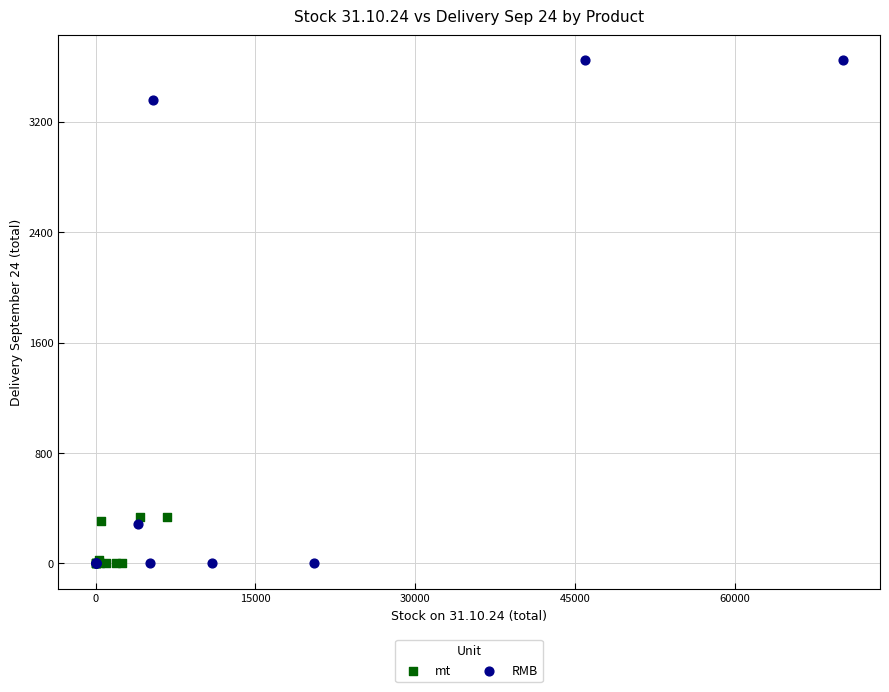

Which series has the widest spread of Y values?

RMB